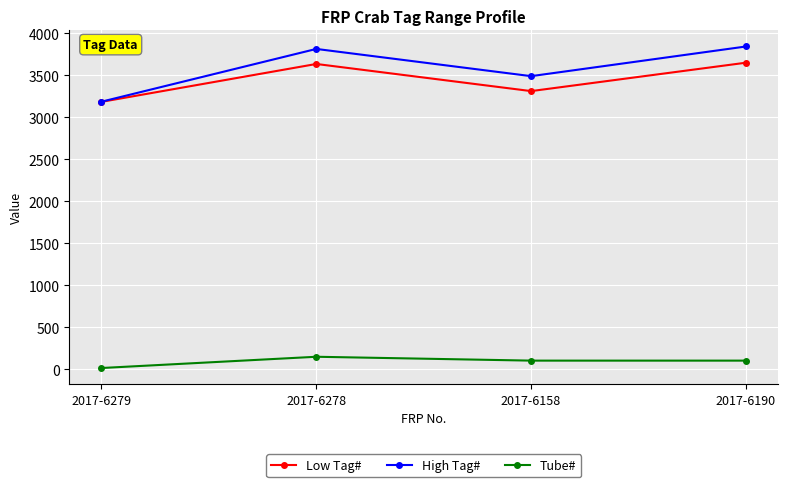

How many lines are shown in the chart?

3